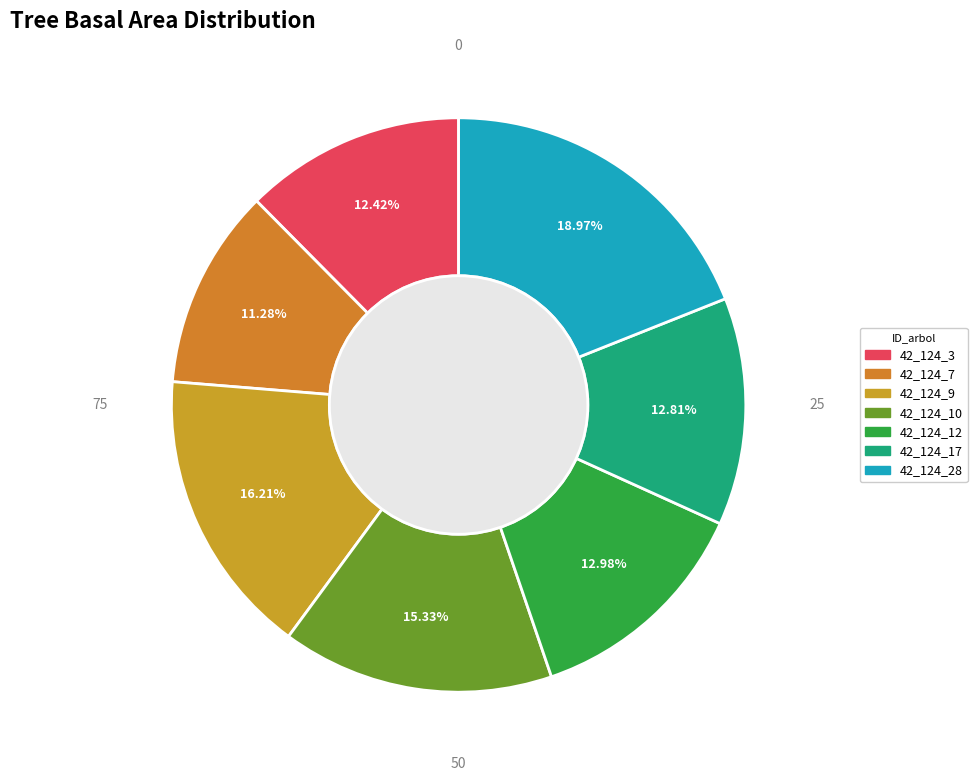

Is the sum of 42_124_3 and 42_124_7 greater than half?

No